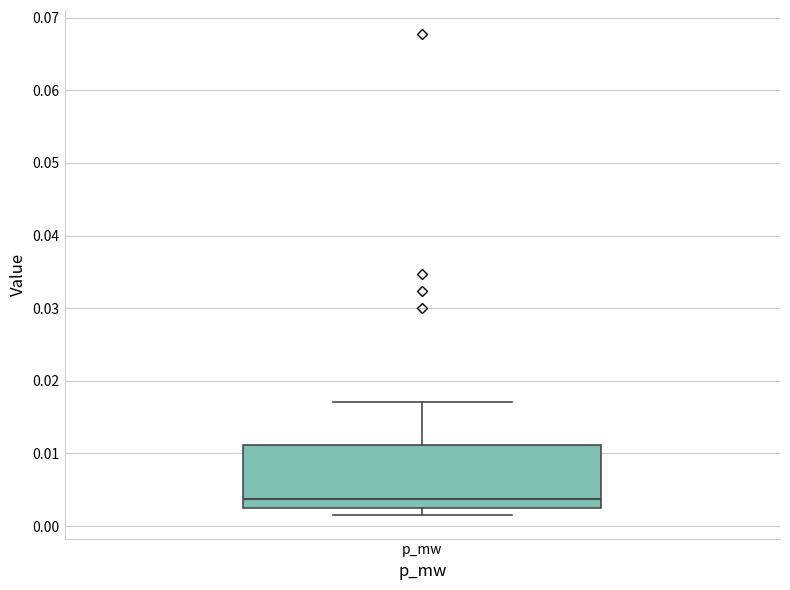

Transcribe this box plot: give where the median line is, the range the box spans, and where the two whiskers end, as read against the y-axis. The values are not printed on the chart, so give them approximately, as read against the axis.

median 0.004, box 0.002 to 0.011, whiskers 0.002 (just below the box's lower edge) to 0.017